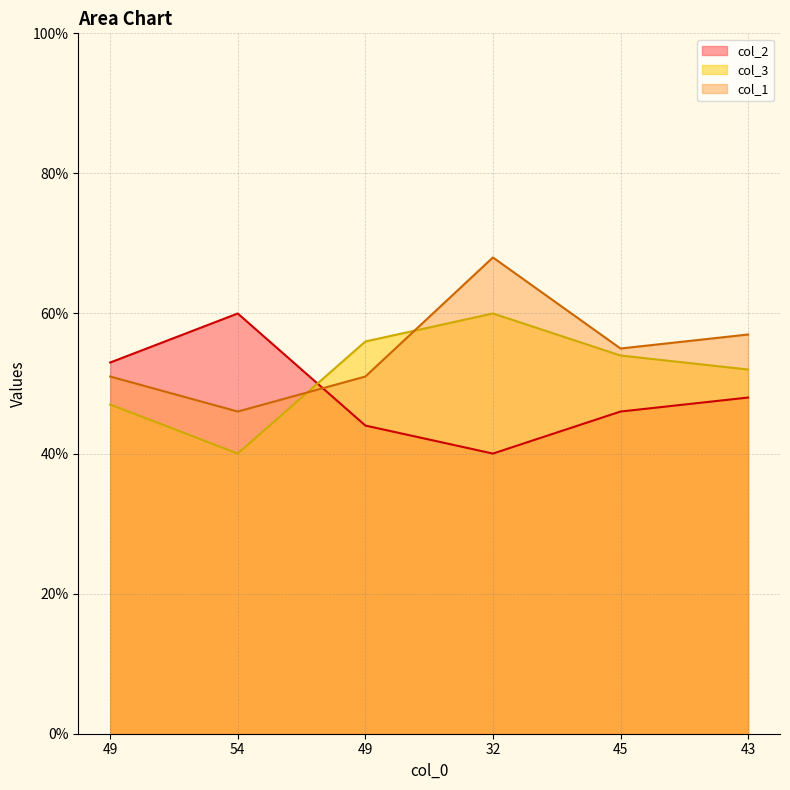

What is the approximate value of col_1 at 32?

68